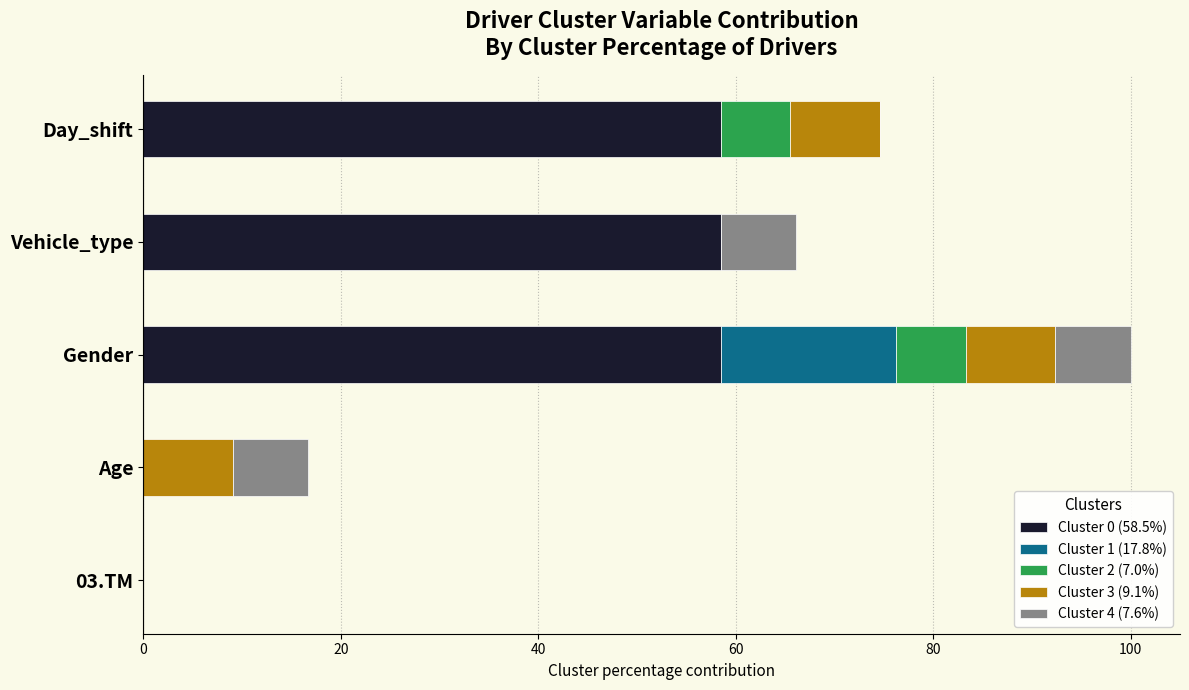

At which category is the sum across all series the highest?

Gender